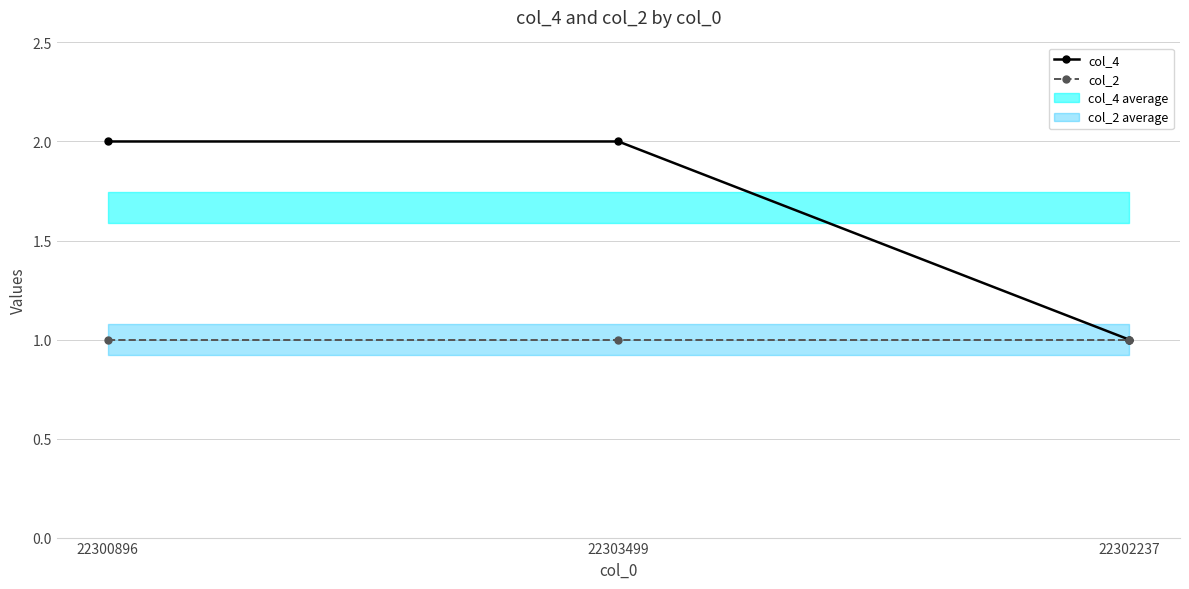

Rank the series by their maximum value, from highest to lowest.

col_4, col_2